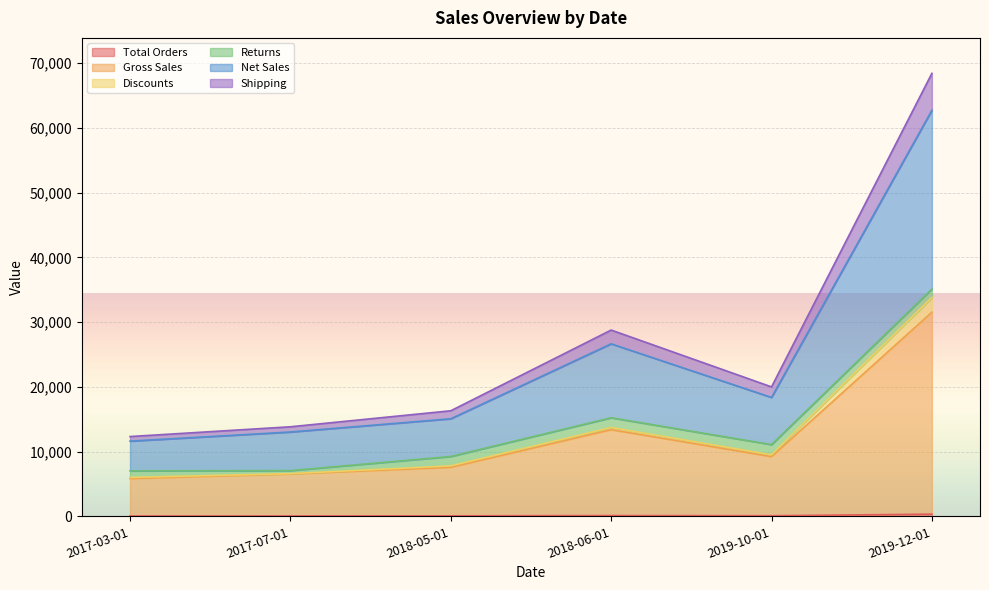

True or false: Net Sales has more than 0 points higher than both neighbors.

True